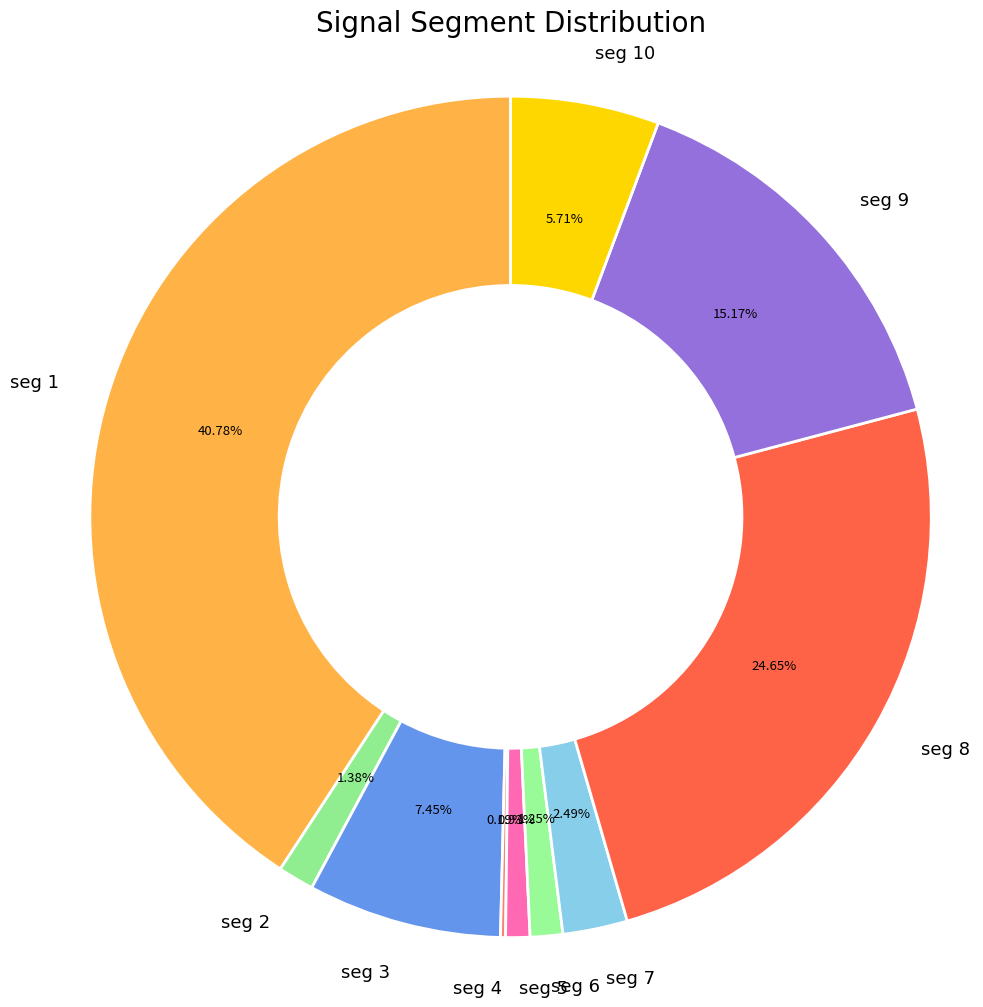

Combined, do seg 3 and seg 10 account for over 50%?

No